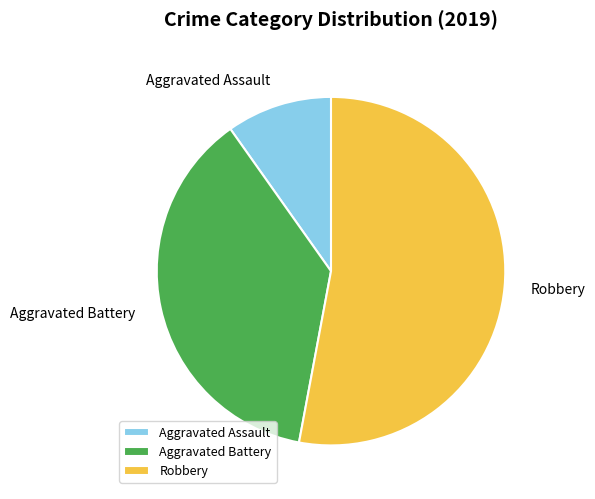

Which category has the smallest portion of the pie?

Aggravated Assault